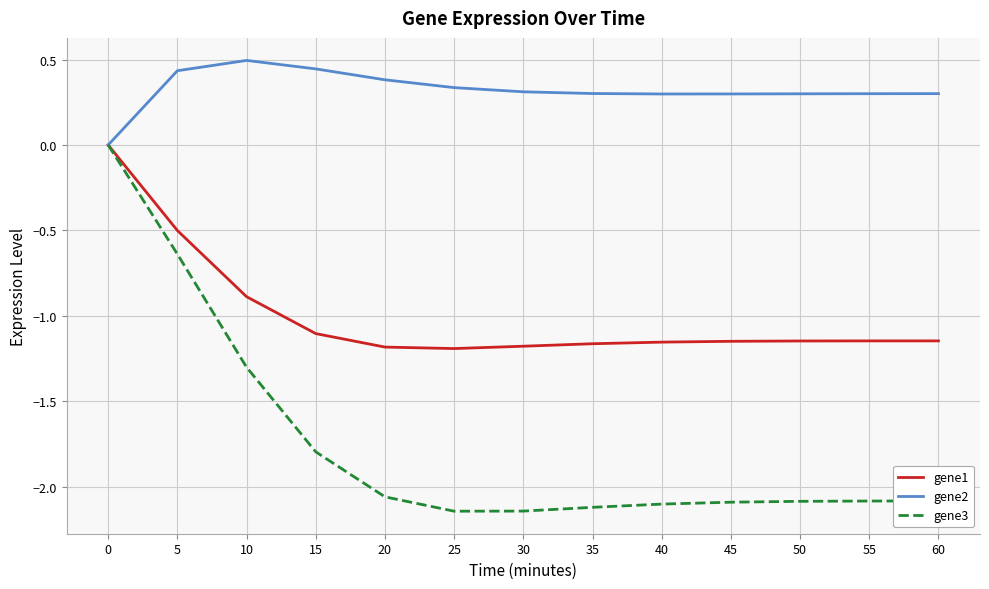

How many series are shown in this chart?

3